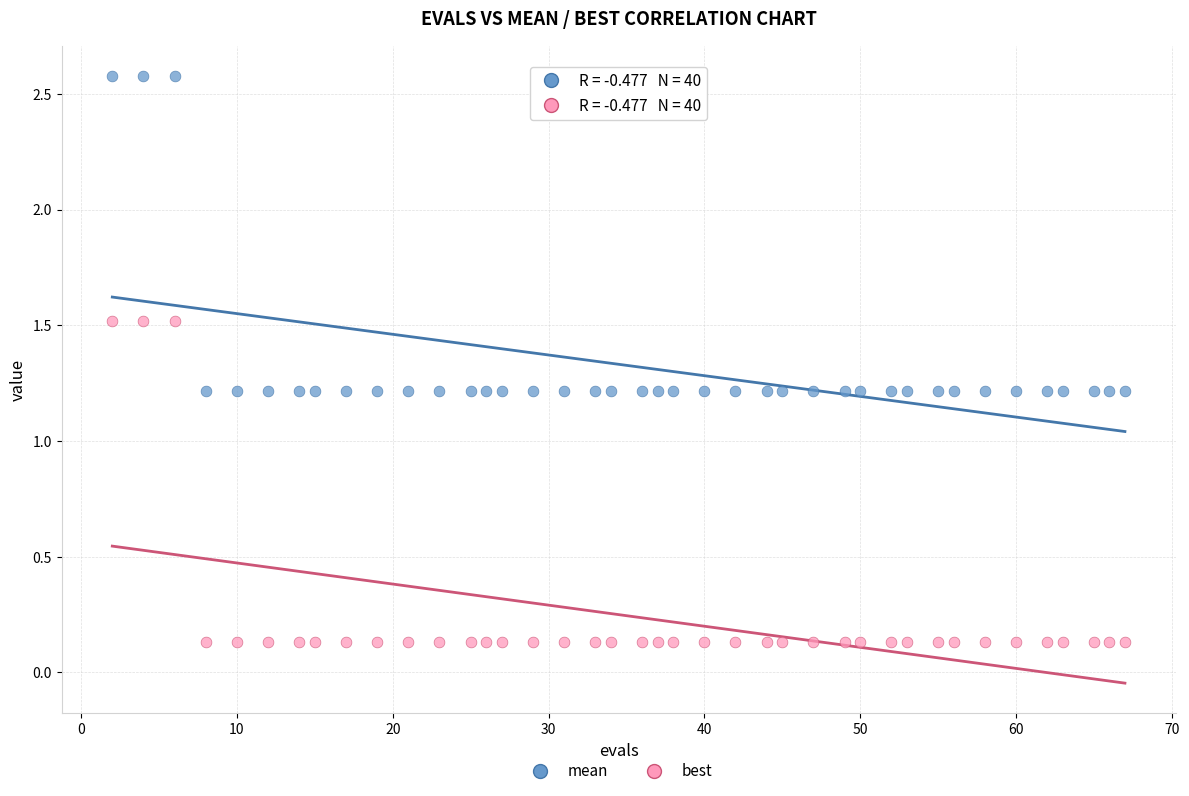

Which series reaches the maximum Y coordinate?

mean